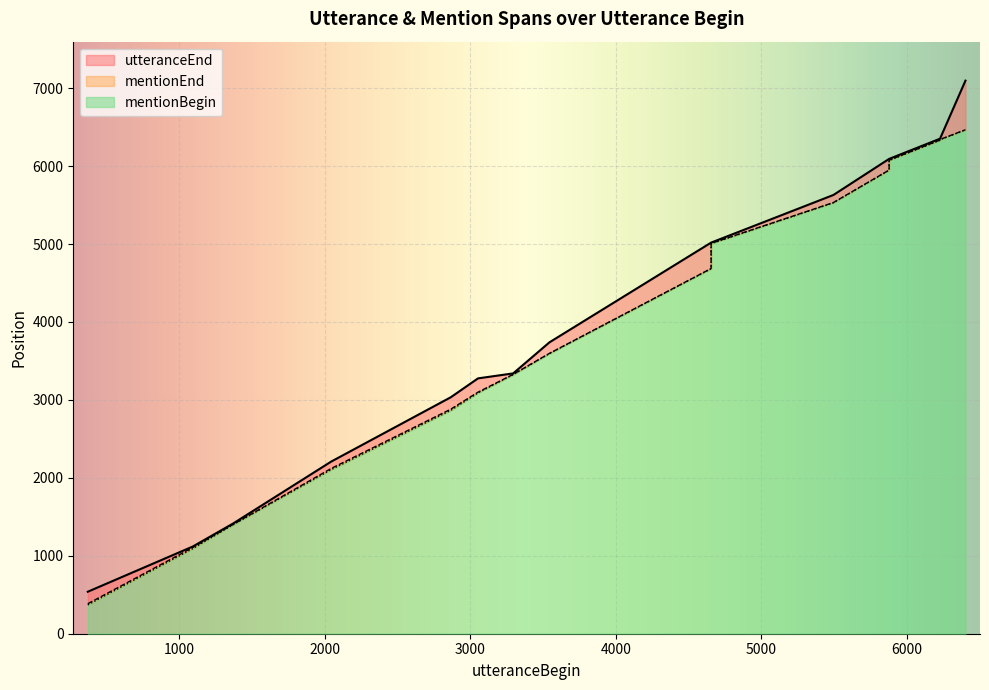

The value of mentionEnd at 5497 is 9752. True or false?

False